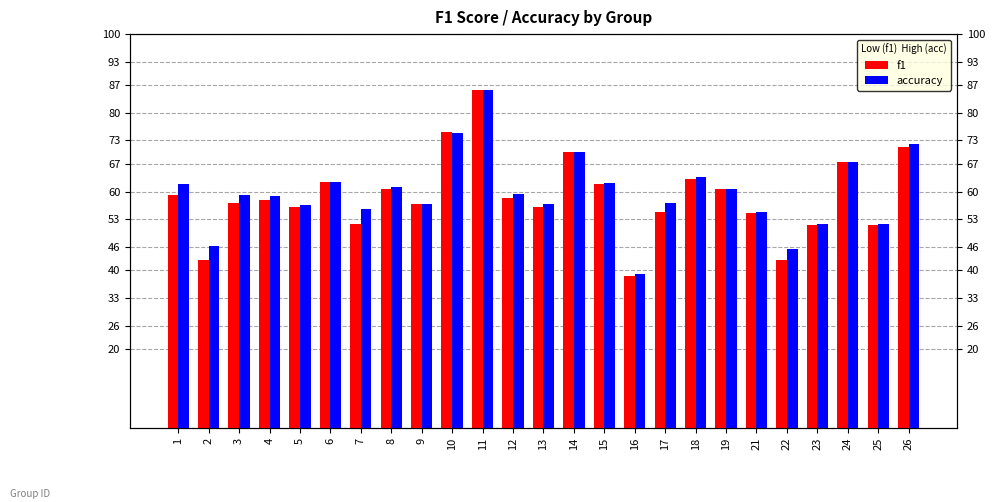

What is the value of the f1 bar at the 21st from the left?

0.4